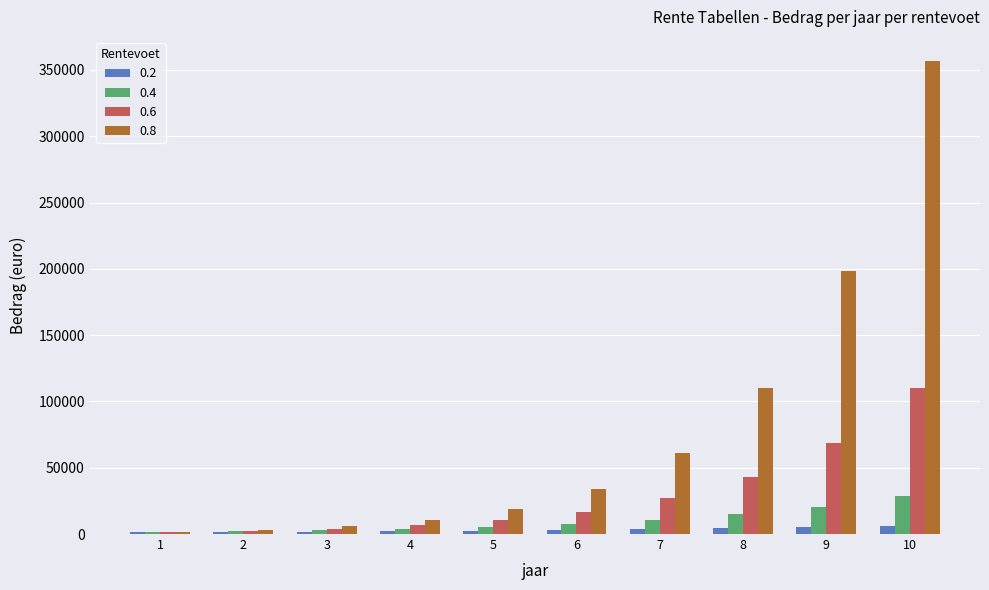

True or false: 0.4 has a value of 20661.0 at 9.

True